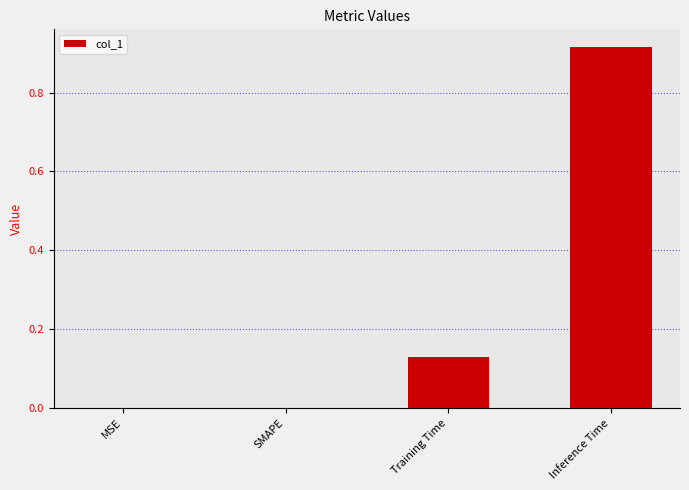

At which category does the chart reach its peak across all series?

Inference Time